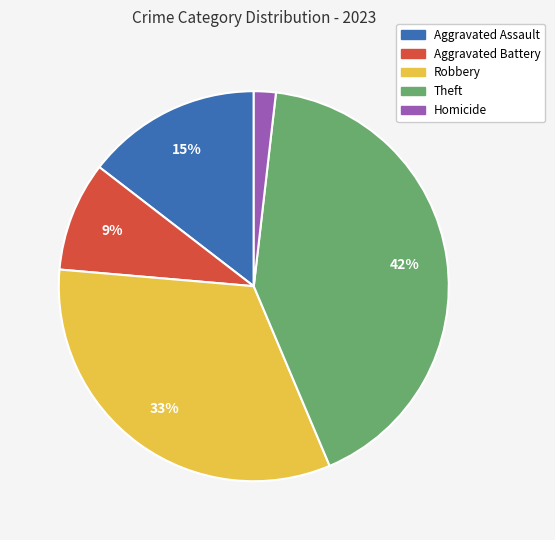

To the nearest percent, what is the difference between the largest and smallest slice percentages?

40%